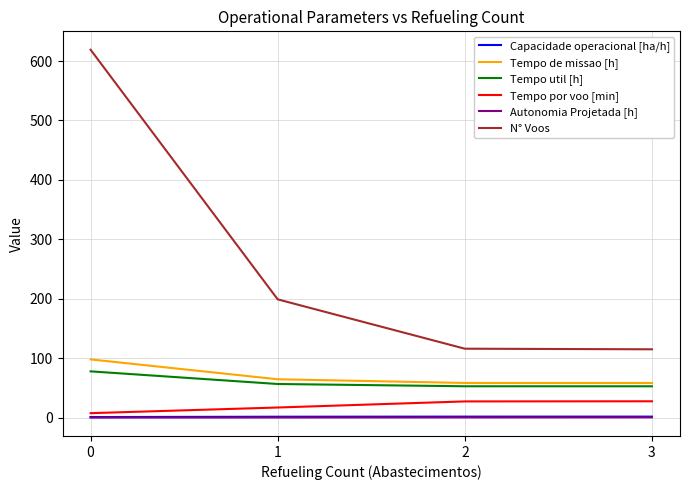

Does the chart display data point markers on the line(s)?

No